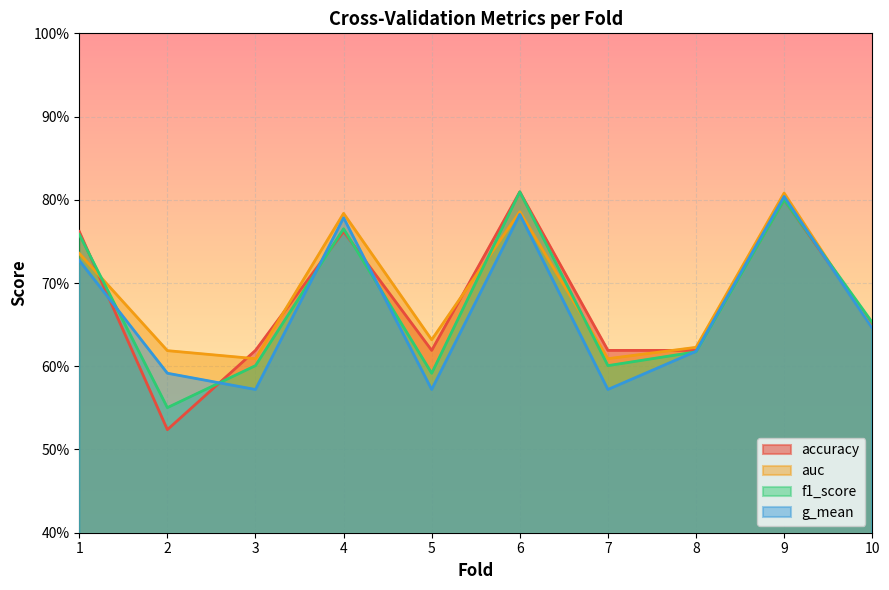

What is the total value across all series at 5?

2.4